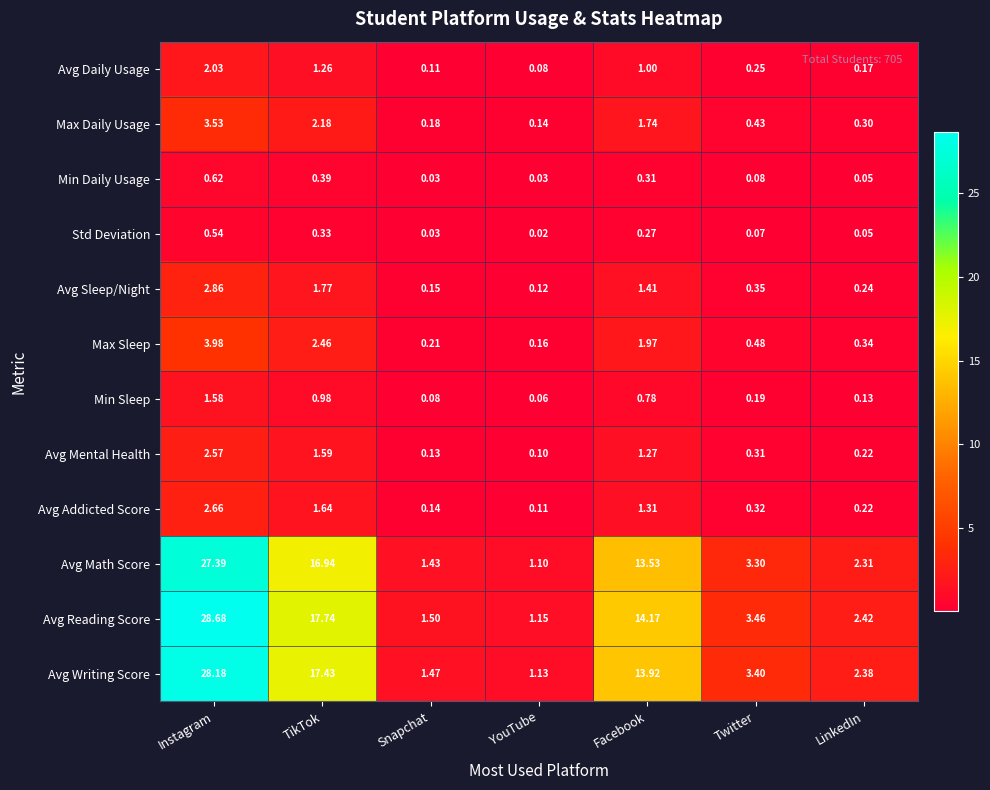

Which series has the widest spread of values?

Avg Reading Score